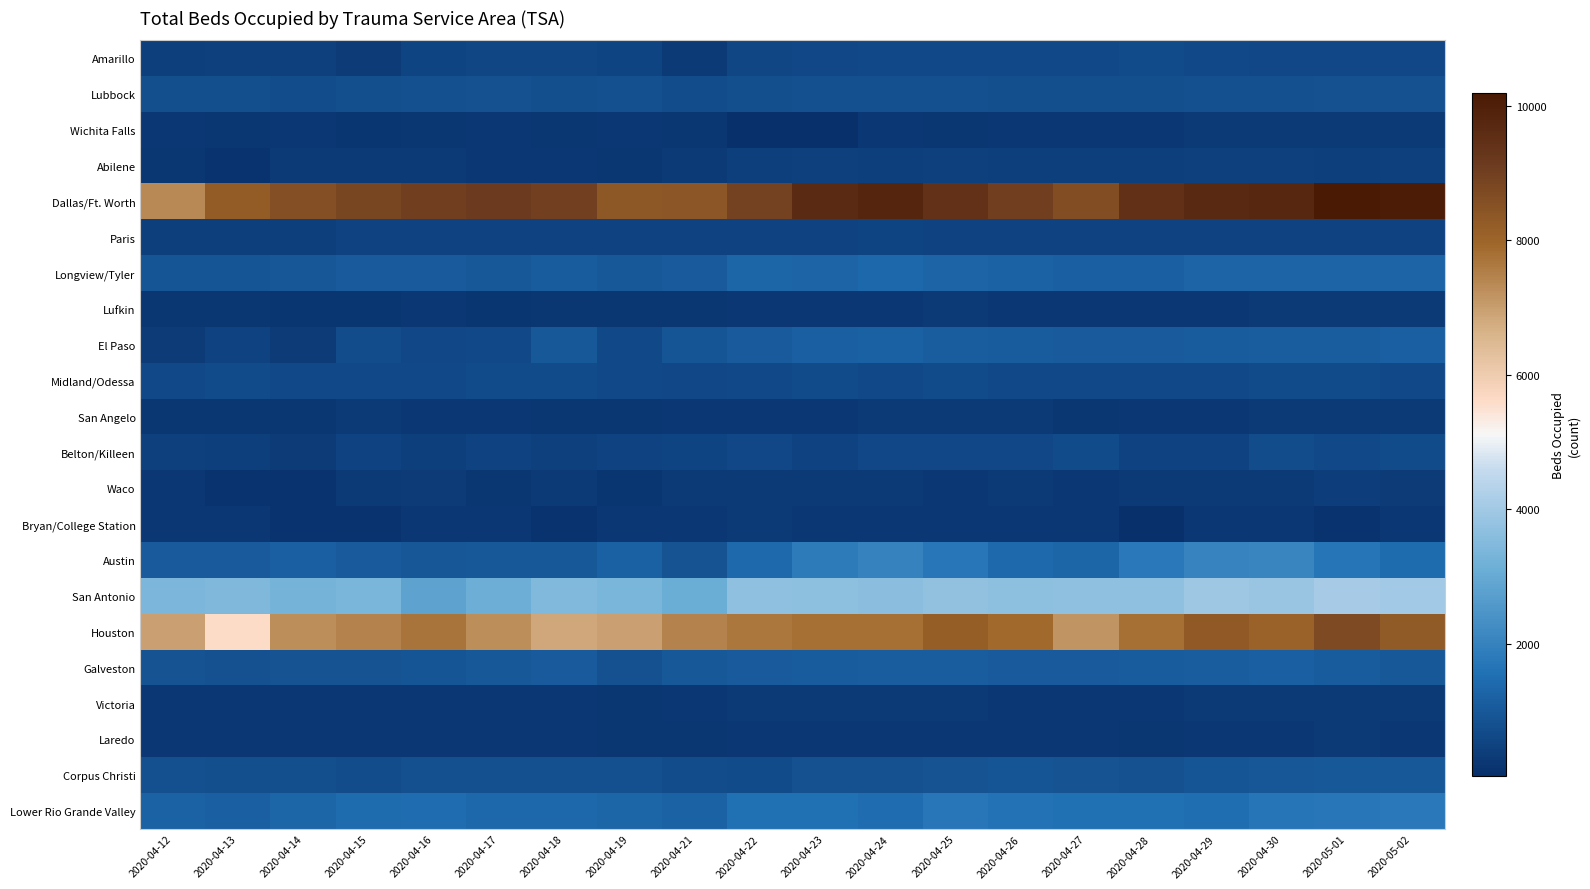

What is the difference between the highest and lowest values at 2020-04-29?

9476